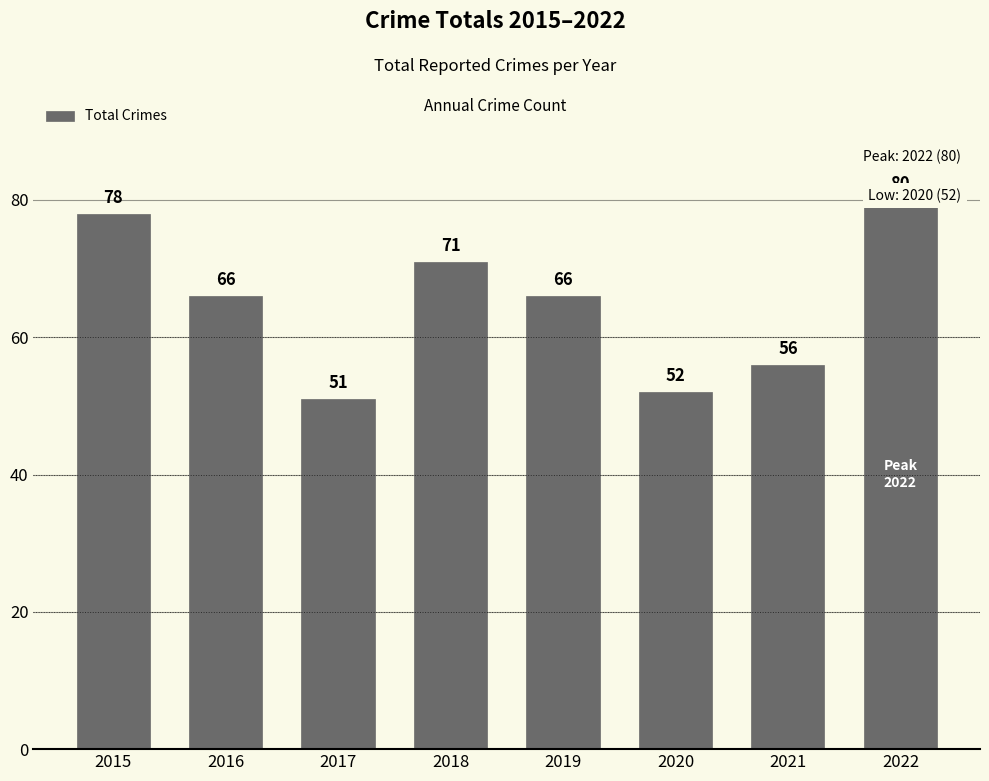

At which label is the value closest to 65?

2016